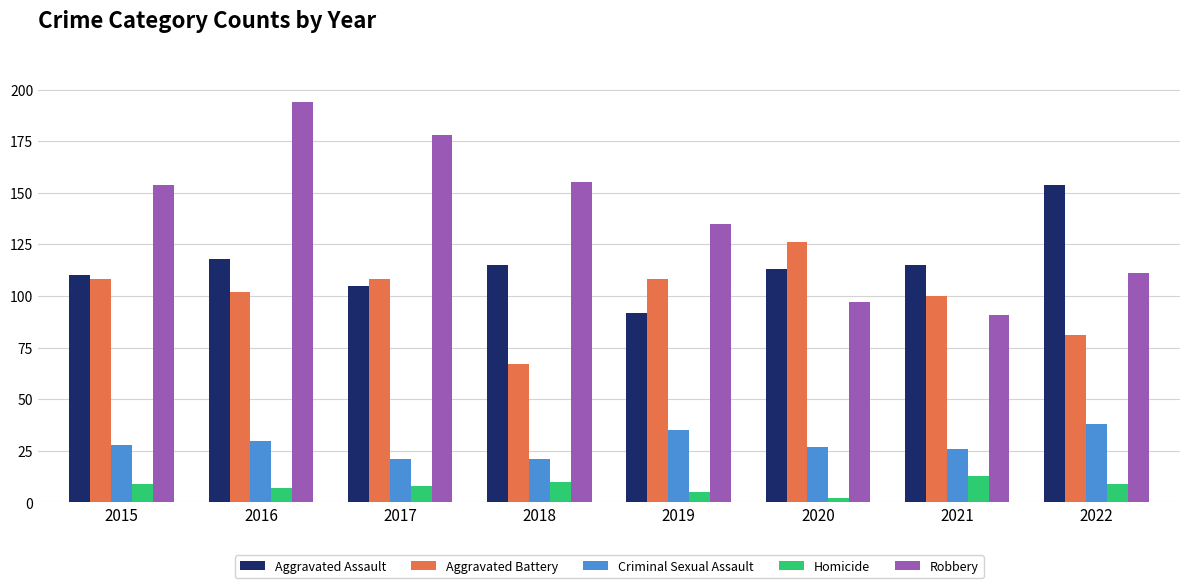

How many data points does each series have?

8